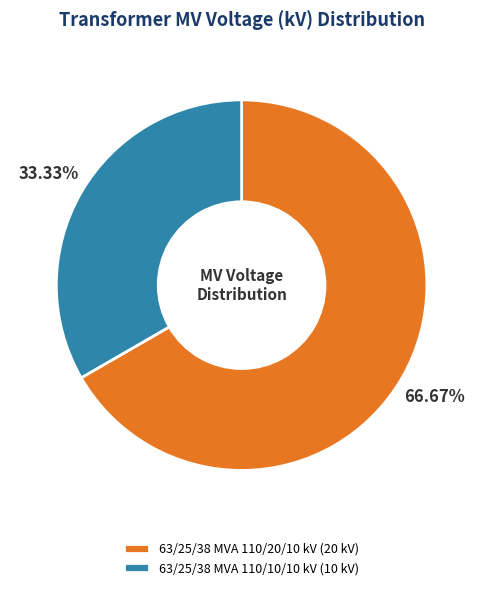

Between 63/25/38 MVA 110/20/10 kV (20 kV) and 63/25/38 MVA 110/10/10 kV (10 kV), which is larger?

63/25/38 MVA 110/20/10 kV (20 kV)